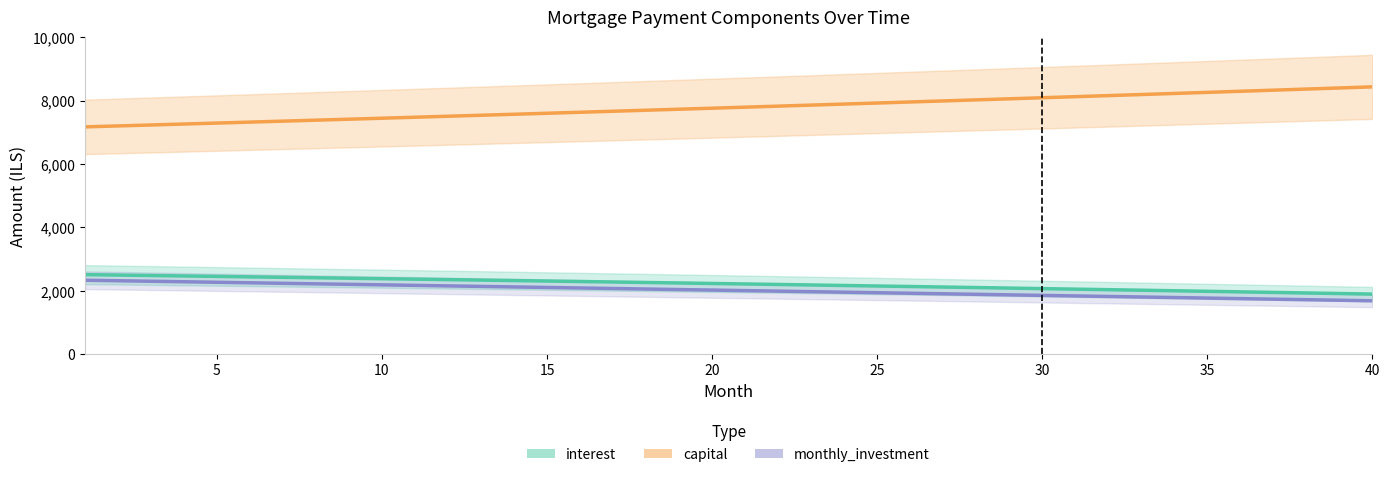

Reading right to left, extract all data points from this chart.

interest: 1889.9	1907.7	1925.5	1943.1	1960.6	1978.0	1995.2	2012.4	2029.4	2046.3	2063.2	2079.8	2096.4	2112.9	2129.3	2145.6	2161.7	2177.7	2193.7	2209.5	2225.2	2240.8	2256.3	2271.7	2287.0	2302.2	2317.3	2332.3	2347.2	2361.9	2376.6	2391.2	2405.7	2420.0	2434.3	2448.5	2462.5	2476.5	2490.4	2504.2
capital: 8431.3	8396.3	8361.4	8326.7	8292.1	8257.6	8223.4	8189.2	8155.2	8121.3	8087.6	8054.0	8020.5	7987.2	7954.1	7921.0	7888.1	7855.4	7822.7	7790.2	7757.9	7725.6	7693.6	7661.6	7629.8	7598.1	7566.5	7535.1	7503.8	7472.6	7441.6	7410.7	7379.9	7349.3	7318.7	7288.3	7258.1	7227.9	7197.9	7168.0
monthly_investment: 1678.8	1696.0	1713.1	1730.2	1747.3	1764.4	1781.4	1798.4	1815.4	1832.3	1849.3	1866.2	1883.0	1899.9	1916.7	1933.4	1950.2	1966.9	1983.6	2000.3	2016.9	2033.5	2050.1	2066.7	2083.2	2099.7	2116.2	2132.6	2149.0	2165.4	2181.8	2198.1	2214.4	2230.7	2247.0	2263.2	2279.4	2295.6	2311.7	2327.8